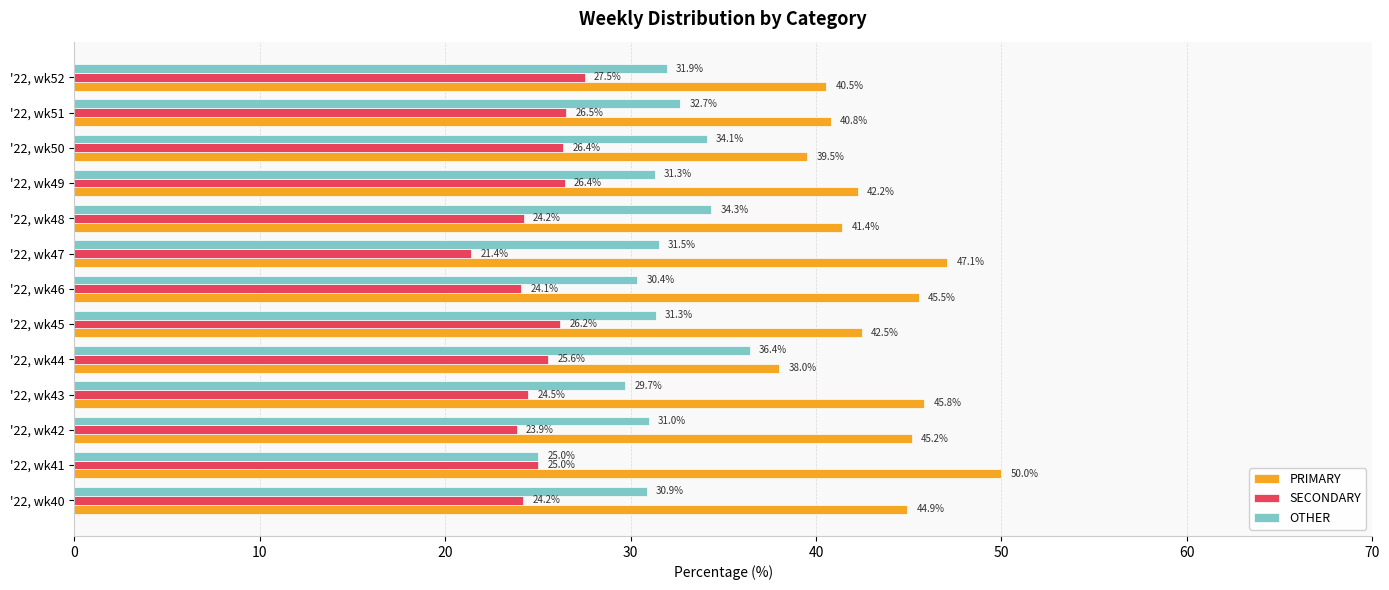

Is it true that PRIMARY equals 39.5 at '22, wk50?

True